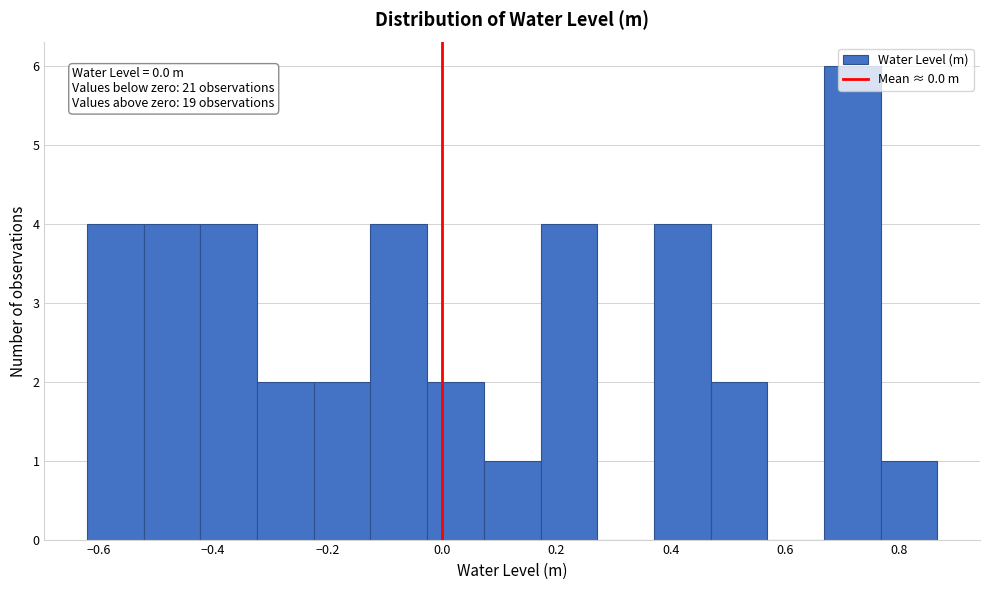

Over which range of the x-axis is the bar tallest?

0.66 to 0.76